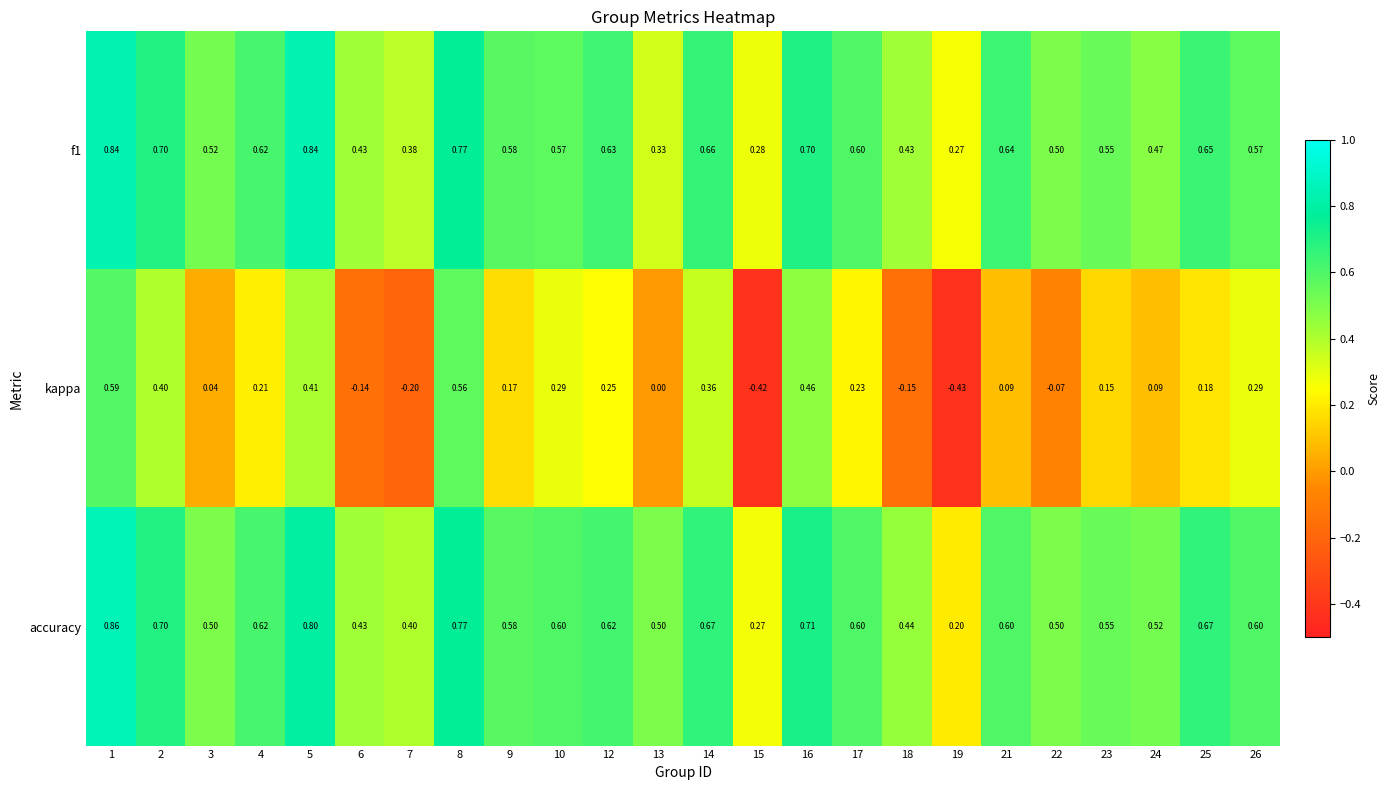

Between 1 and 13, which series saw the biggest shift?

kappa